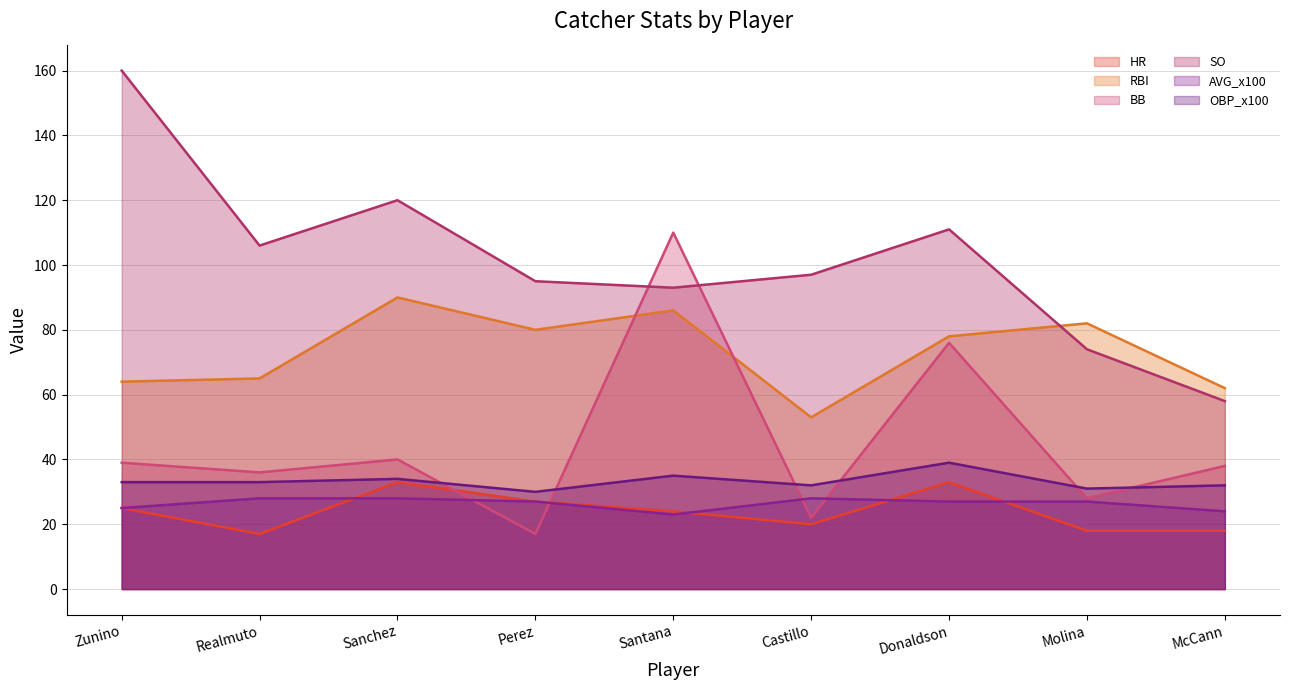

What value does the BB series have at Molina, to the nearest 5?

30